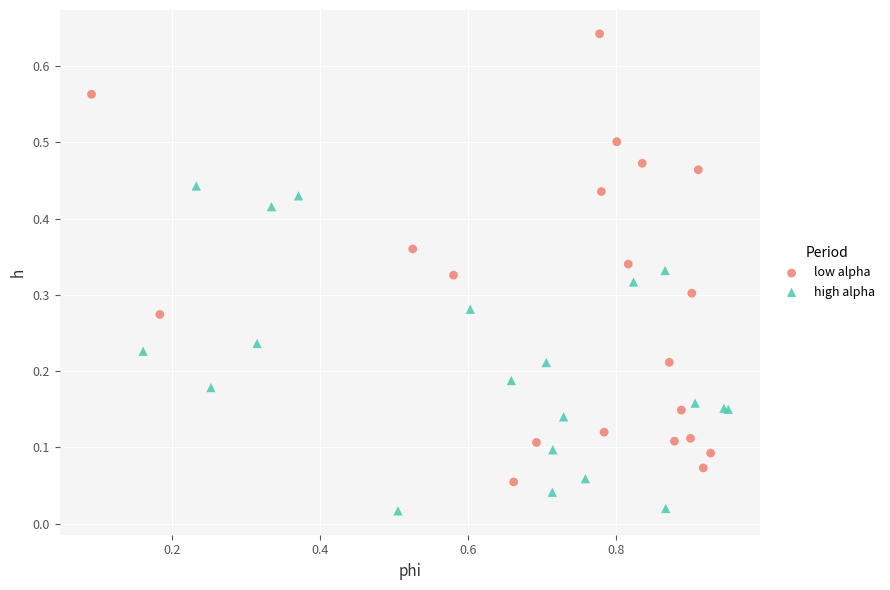

What are all the series names shown in the legend?

low alpha, high alpha